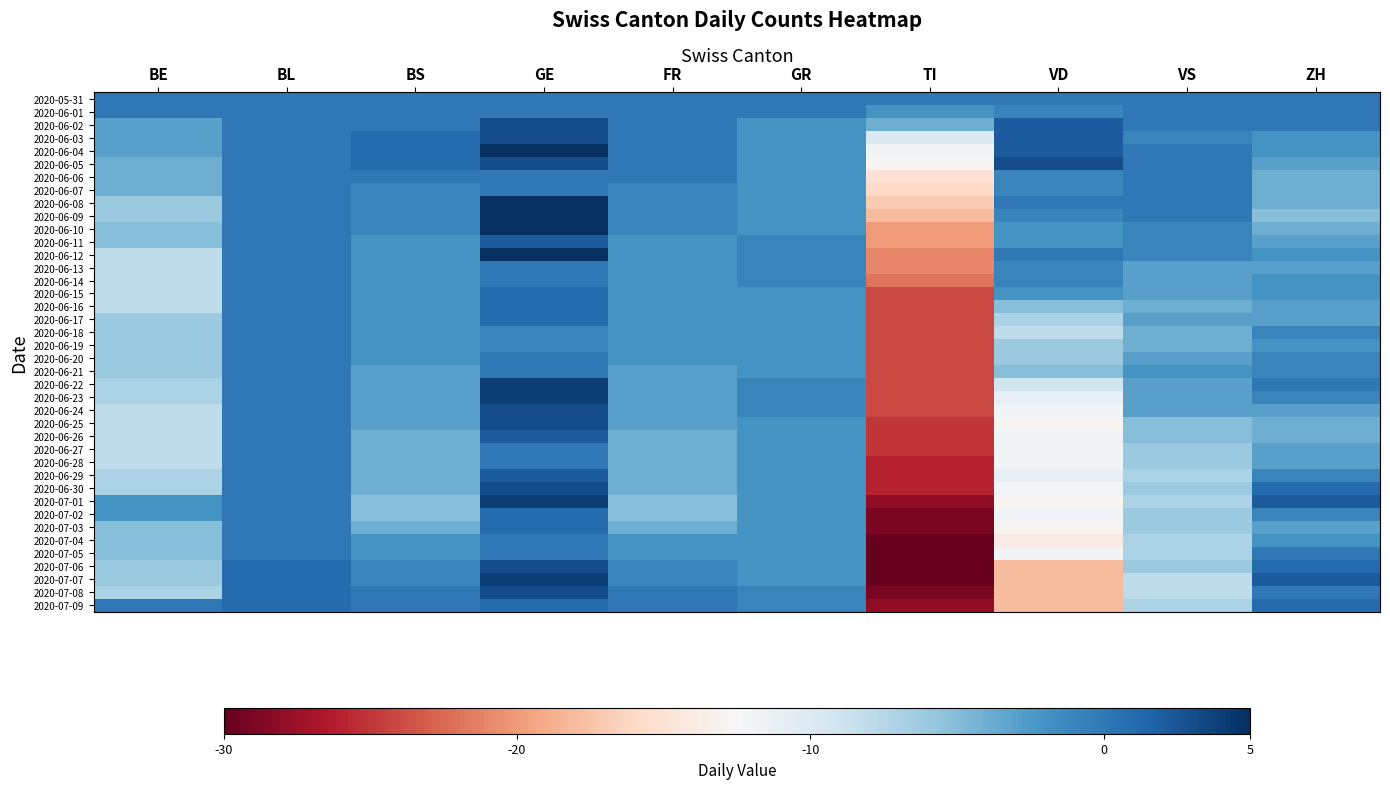

At which category is the sum across all series the highest?

GE